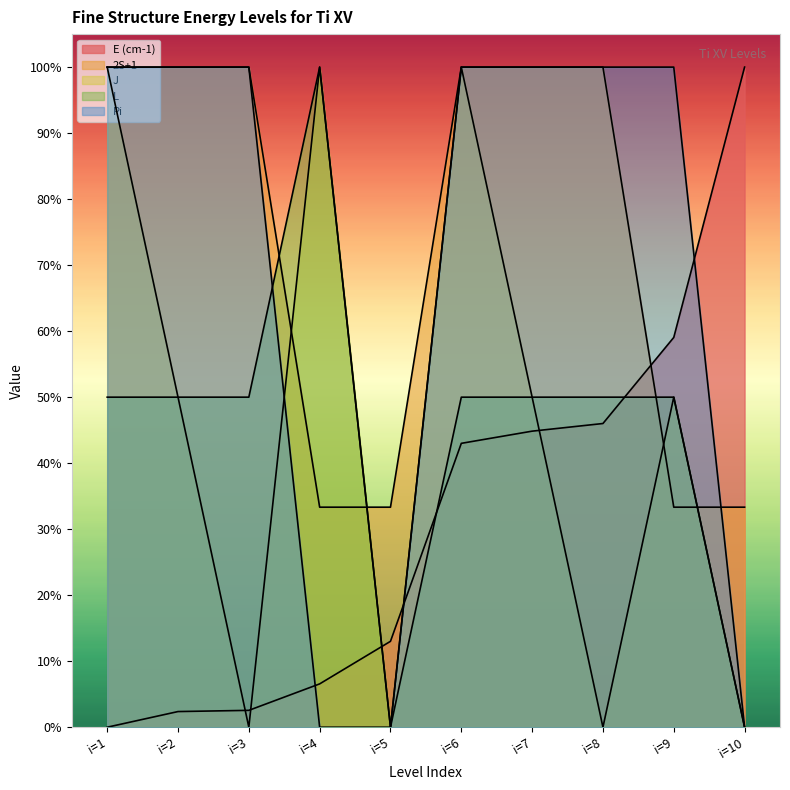

Reading left to right, extract all data points from this chart.

E (cm-1): i=1=0.0	i=2=2.4	i=3=2.6	i=4=6.6	i=5=13.0	i=6=43.0	i=7=44.9	i=8=46.0	i=9=59.0	i=10=100.0
2S+1: i=1=100.0	i=2=100.0	i=3=100.0	i=4=33.3	i=5=33.3	i=6=100.0	i=7=100.0	i=8=100.0	i=9=33.3	i=10=33.3
J: i=1=100.0	i=2=50.0	i=3=0.0	i=4=100.0	i=5=0.0	i=6=100.0	i=7=50.0	i=8=0.0	i=9=50.0	i=10=0.0
L: i=1=50.0	i=2=50.0	i=3=50.0	i=4=100.0	i=5=0.0	i=6=50.0	i=7=50.0	i=8=50.0	i=9=50.0	i=10=0.0
Pi: i=1=100.0	i=2=100.0	i=3=100.0	i=4=0.0	i=5=0.0	i=6=100.0	i=7=100.0	i=8=100.0	i=9=100.0	i=10=0.0